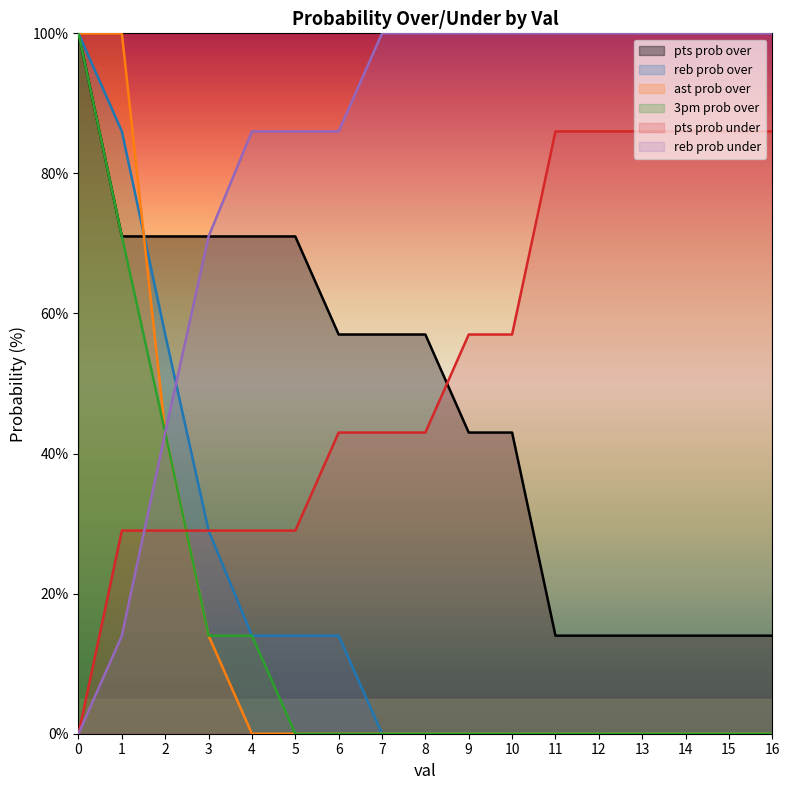

How many categories are shown in the chart?

17